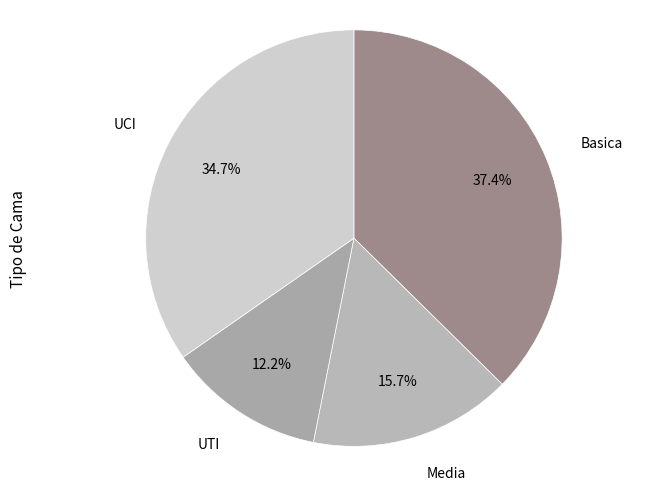

What percentage is the UTI slice, to the nearest percent?

12%